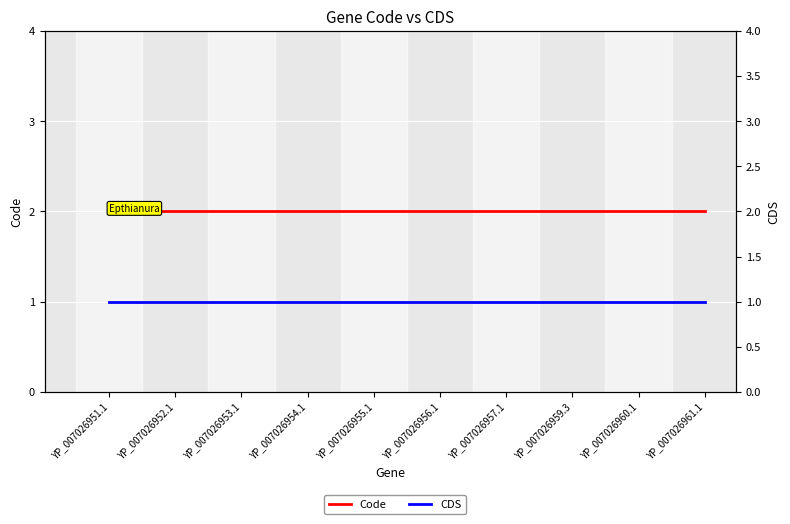

Is this an area chart (filled region under the line)?

No